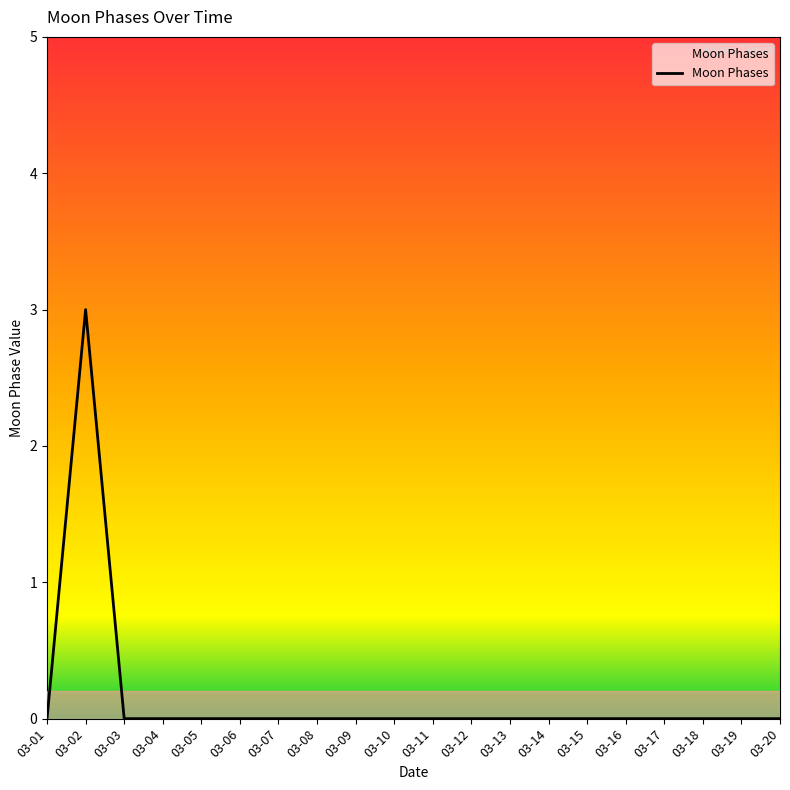

Is it true that the value at 03-02 is 5?

False